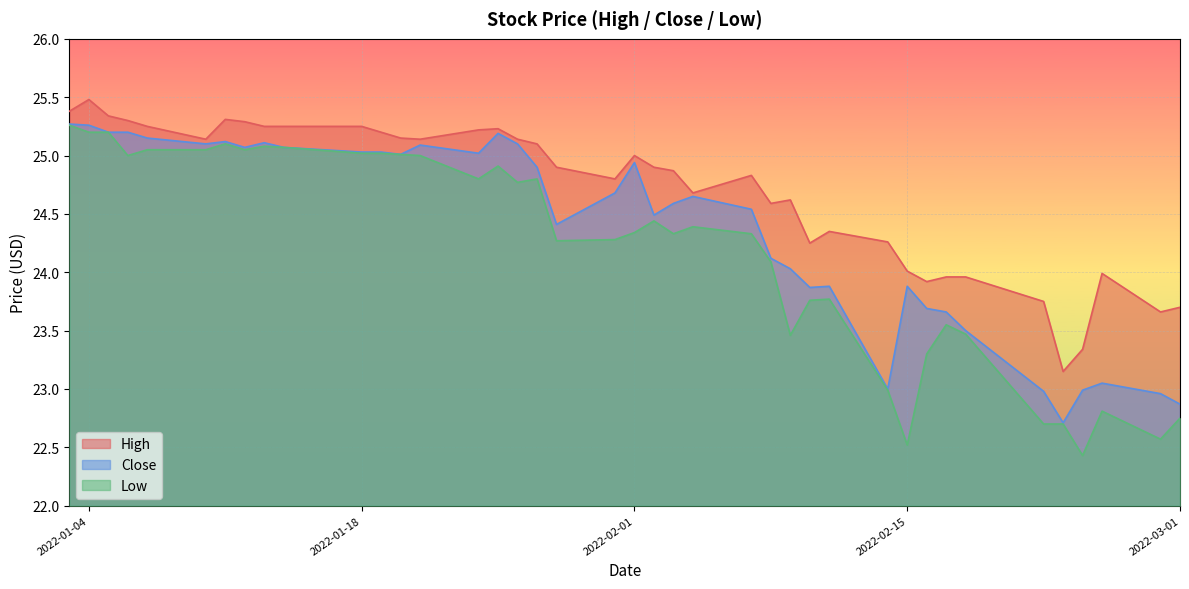

Rank the series by their average value, from lowest to highest.

Low, Close, High